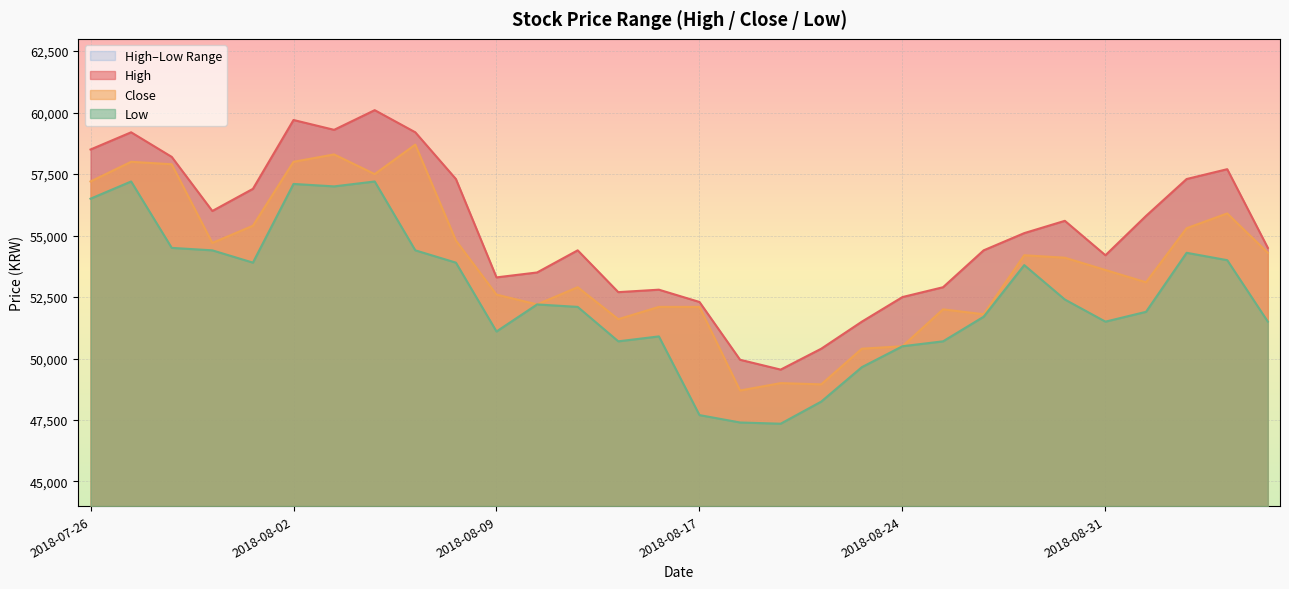

True or false: Close and High cross at least once.

False